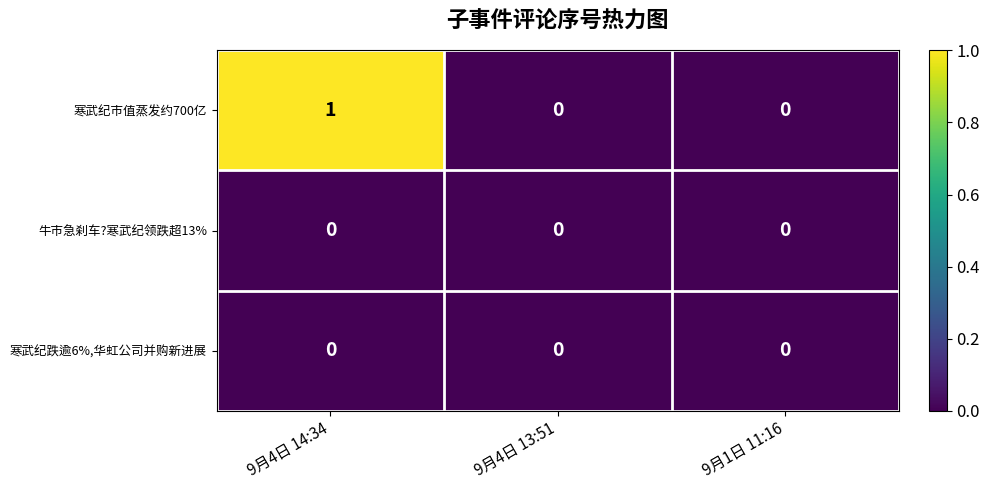

Count the 寒武纪市值蒸发约700亿 values in the range 0 to 1.

3